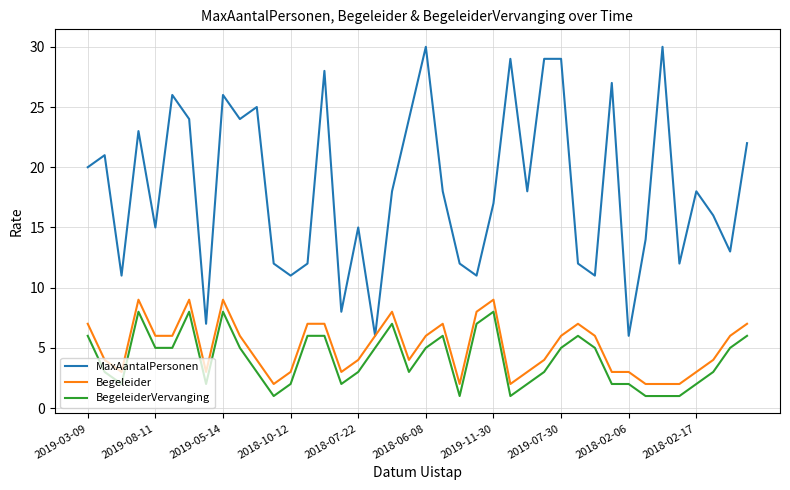

What is the smallest value displayed?

1